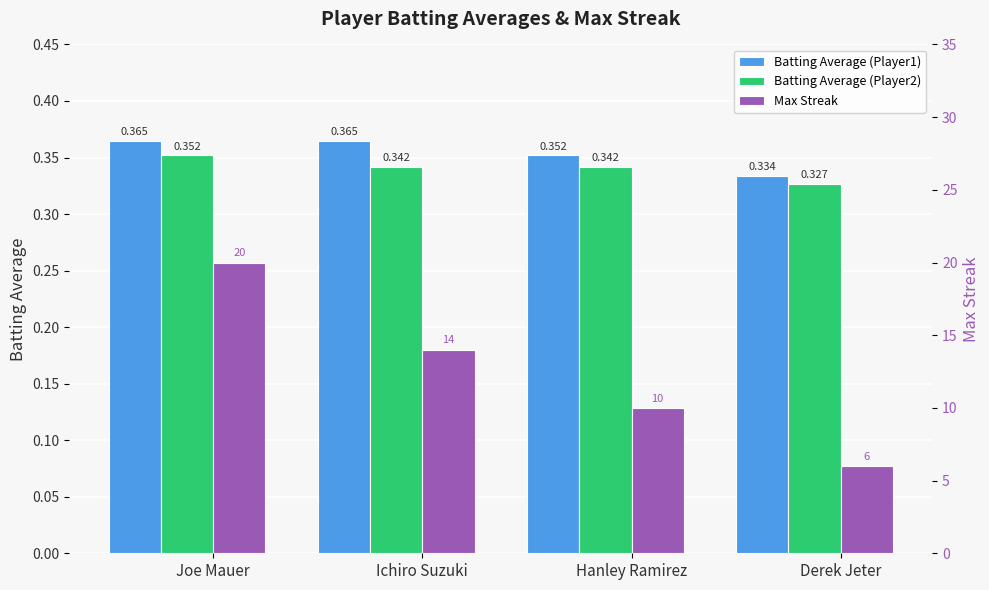

Read the Batting Average (Player2) value at Derek Jeter.

0.3